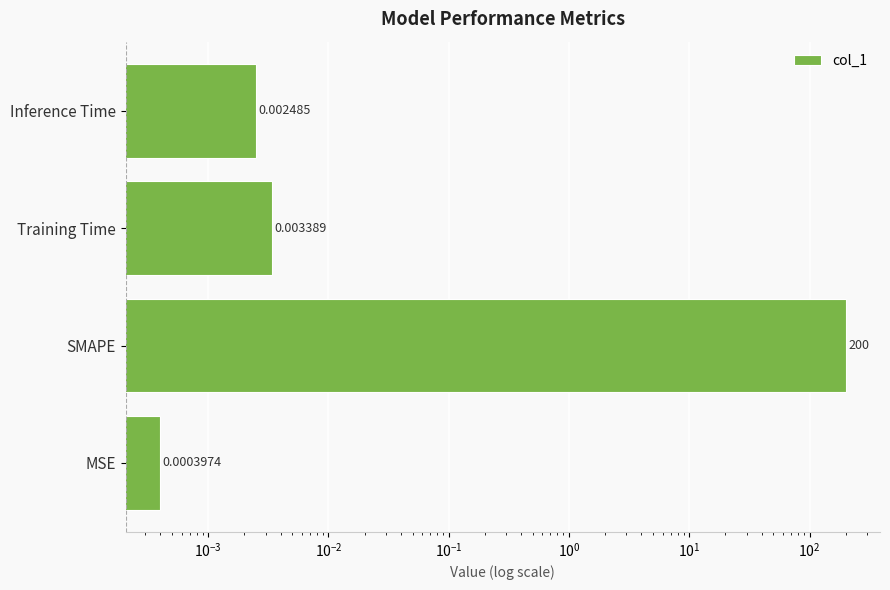

How many categories are shown in the chart?

4